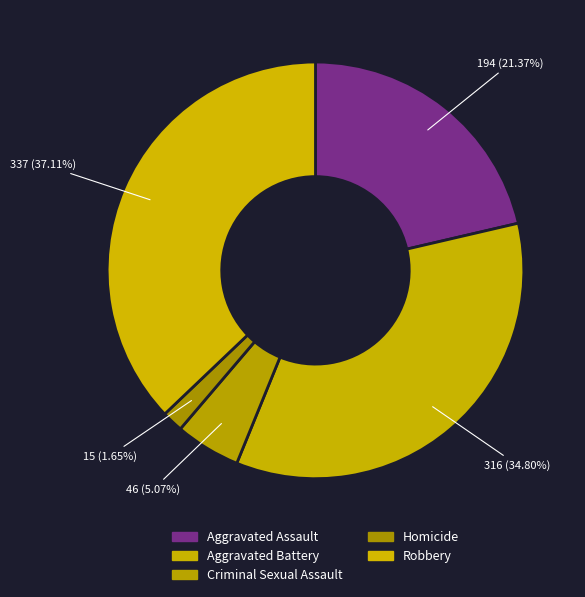

To the nearest percent, what is the difference between the Aggravated Battery and Homicide slice percentages?

33%